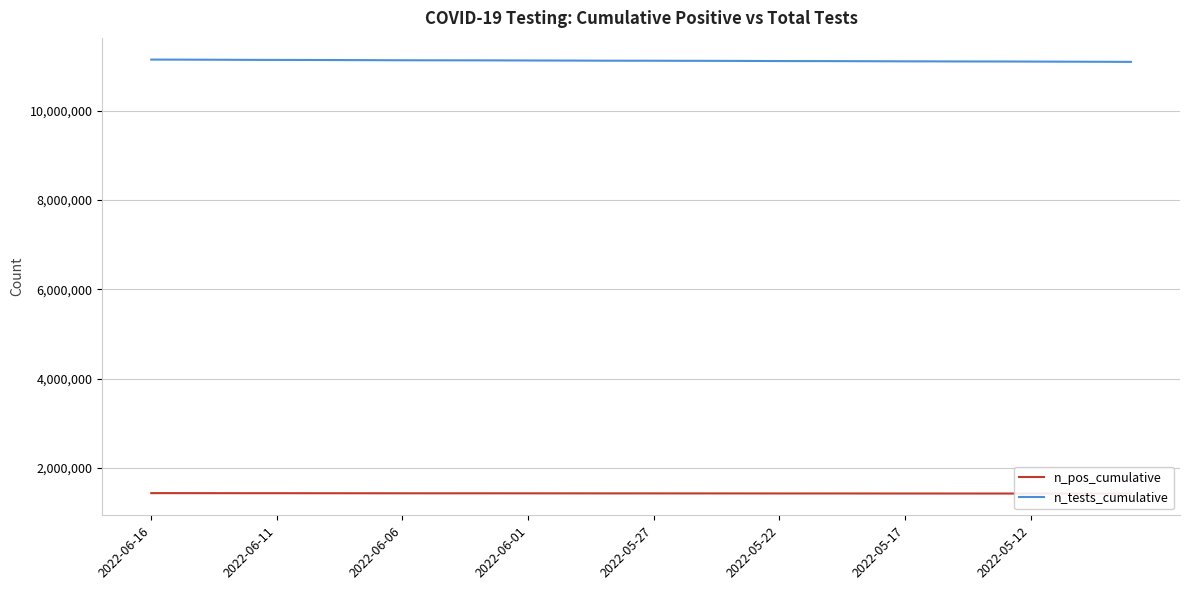

True or false: n_tests_cumulative has more than 2 points higher than both neighbors.

False